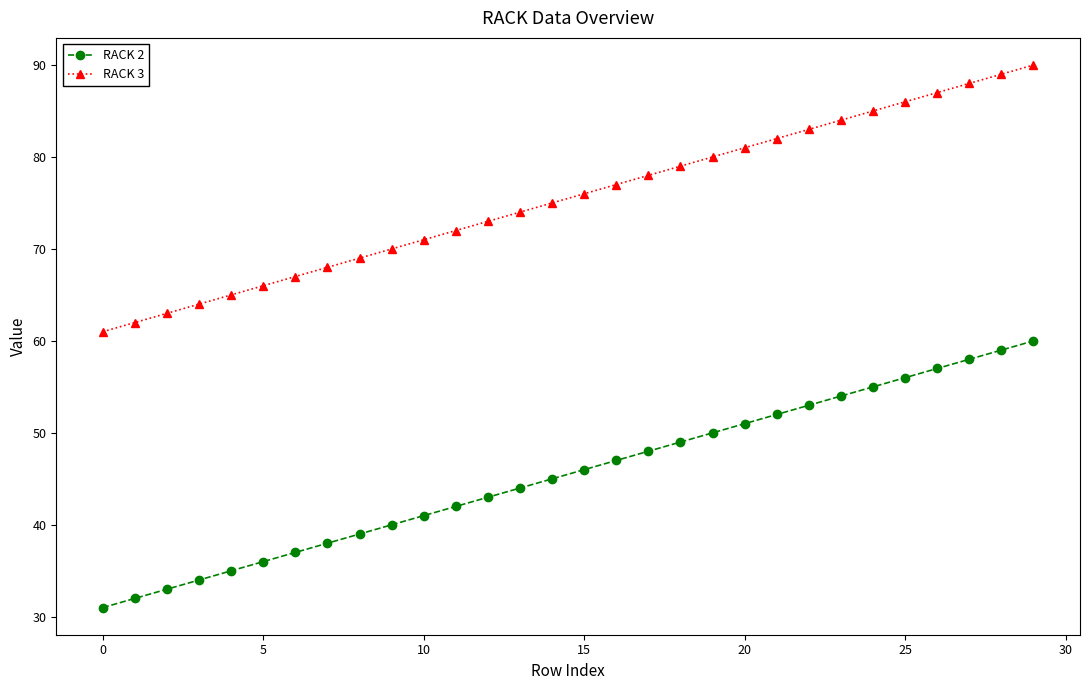

What is the maximum value for RACK 2?

60